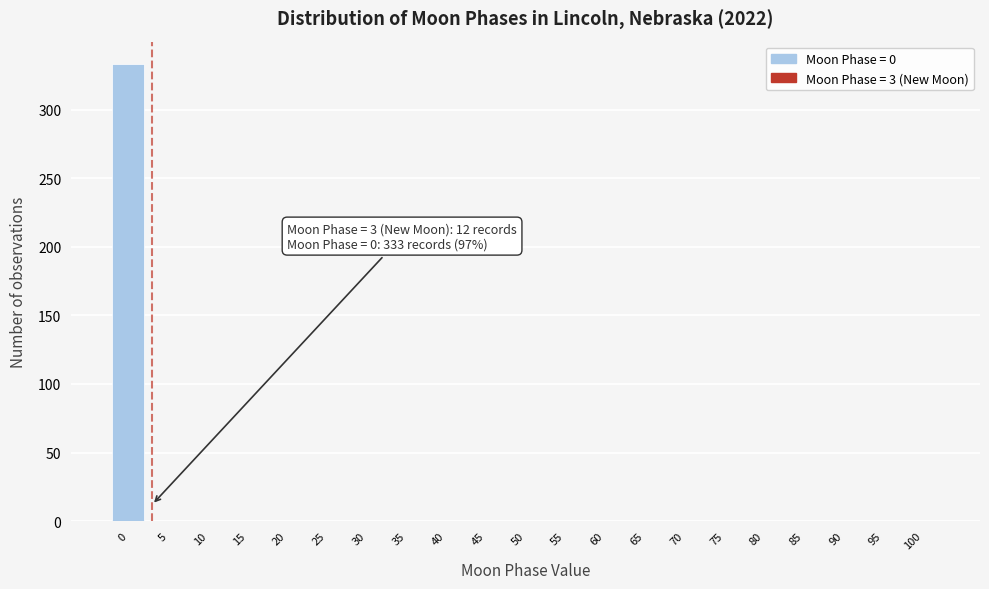

Reading left to right, extract all data points from this chart.

0=333	5=0	10=0	15=0	20=0	25=0	30=0	35=0	40=0	45=0	50=0	55=0	60=0	65=0	70=0	75=0	80=0	85=0	90=0	95=0	100=0